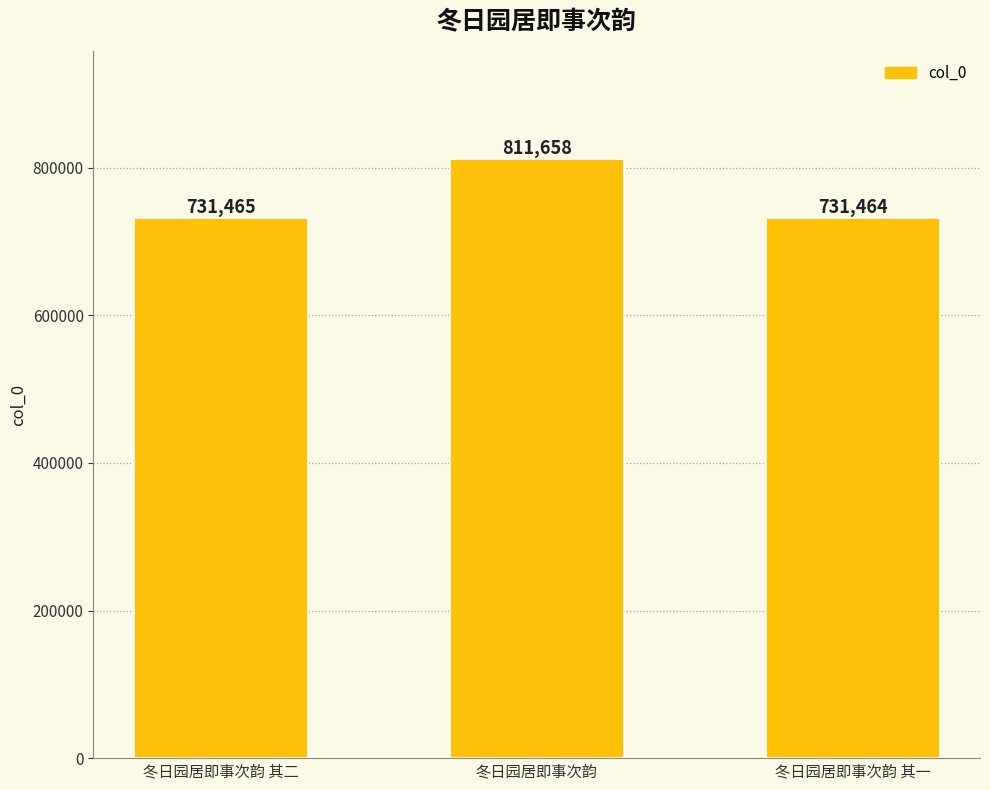

Reading left to right, list all the values displayed in this chart.

冬日园居即事次韵 其二=731465	冬日园居即事次韵=811658	冬日园居即事次韵 其一=731464